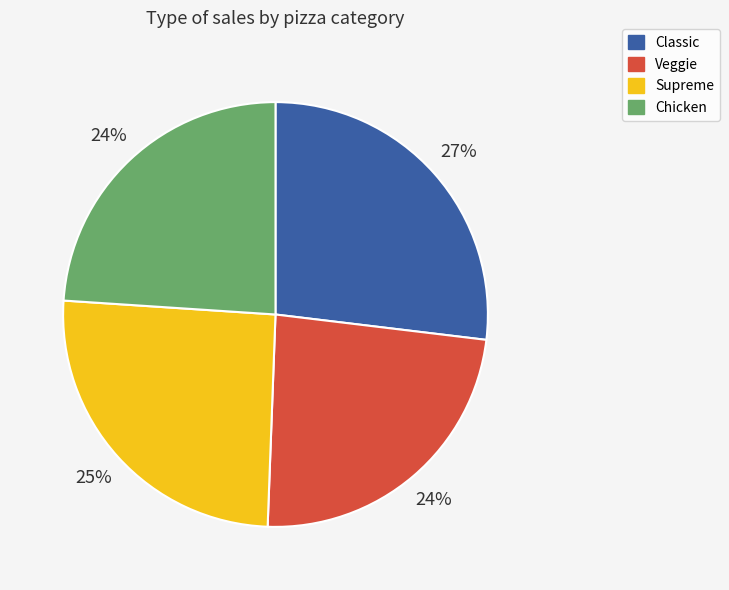

Does any single category account for the majority?

No